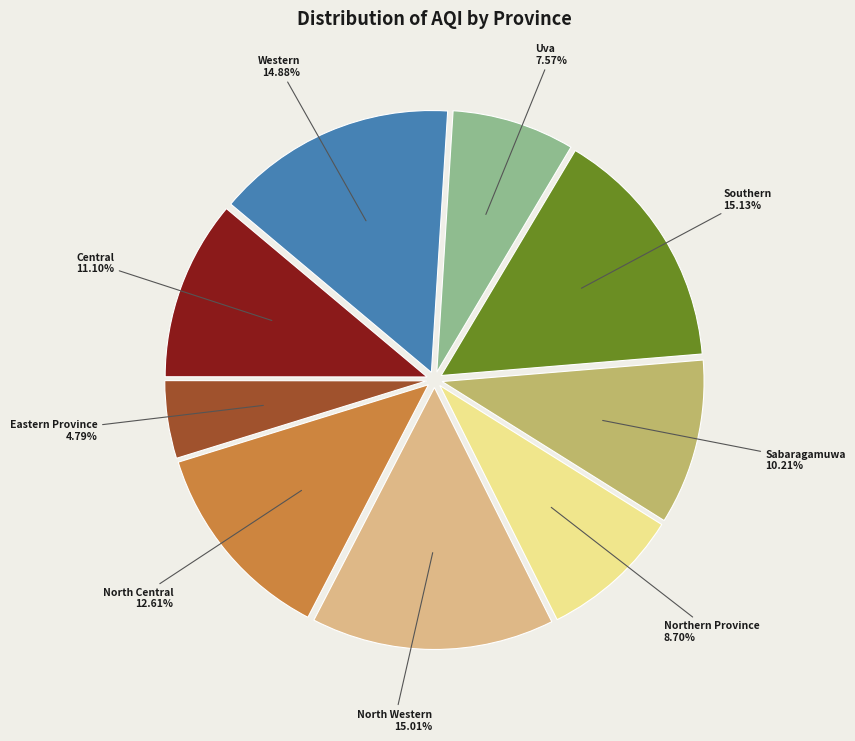

True or false: North Central accounts for 4% of the total.

False